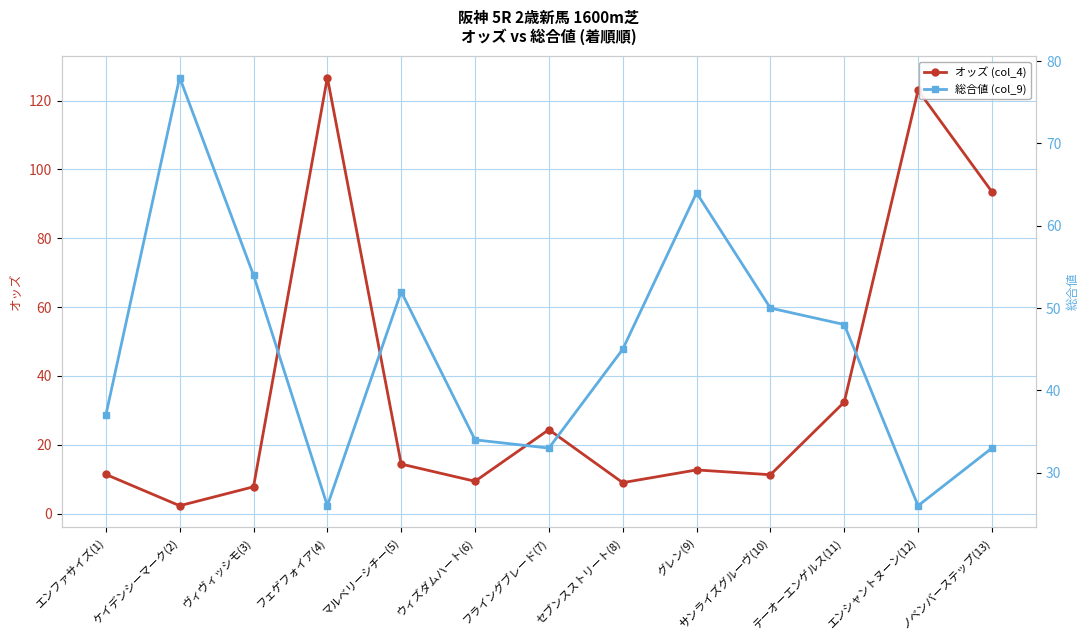

Is it true that オッズ (col_4) equals 126.7 at フェゲフォイア(4)?

True